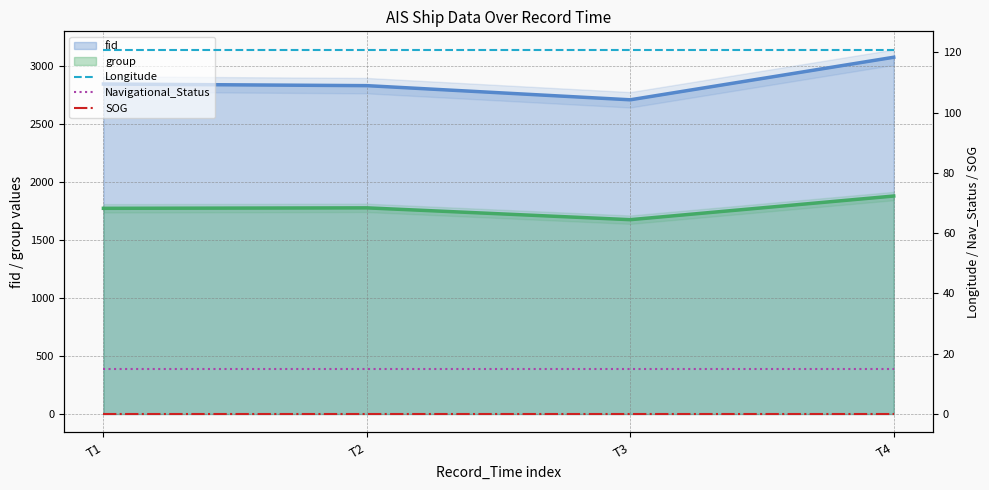

True or false: Longitude has more than 2 interior local peaks.

False